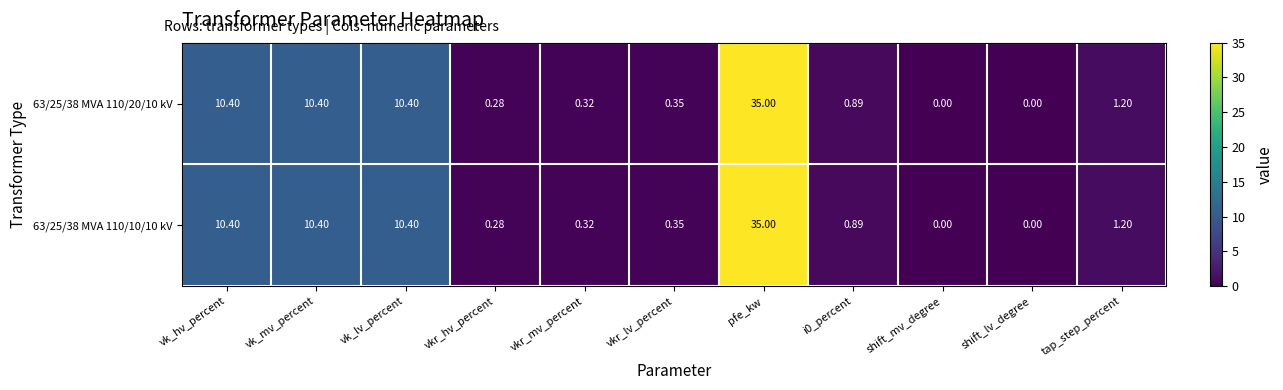

At which category is the sum across all series the highest?

pfe_kw